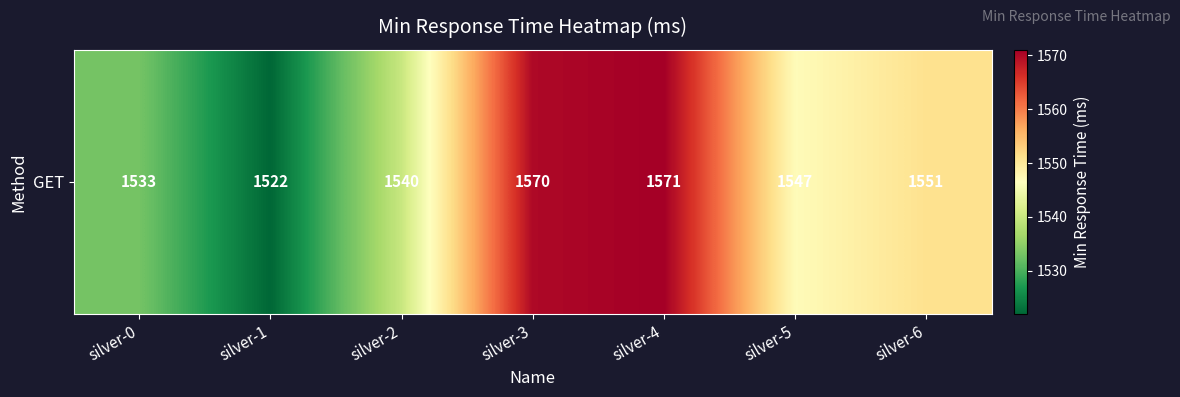

How many data points are above 1547?

3